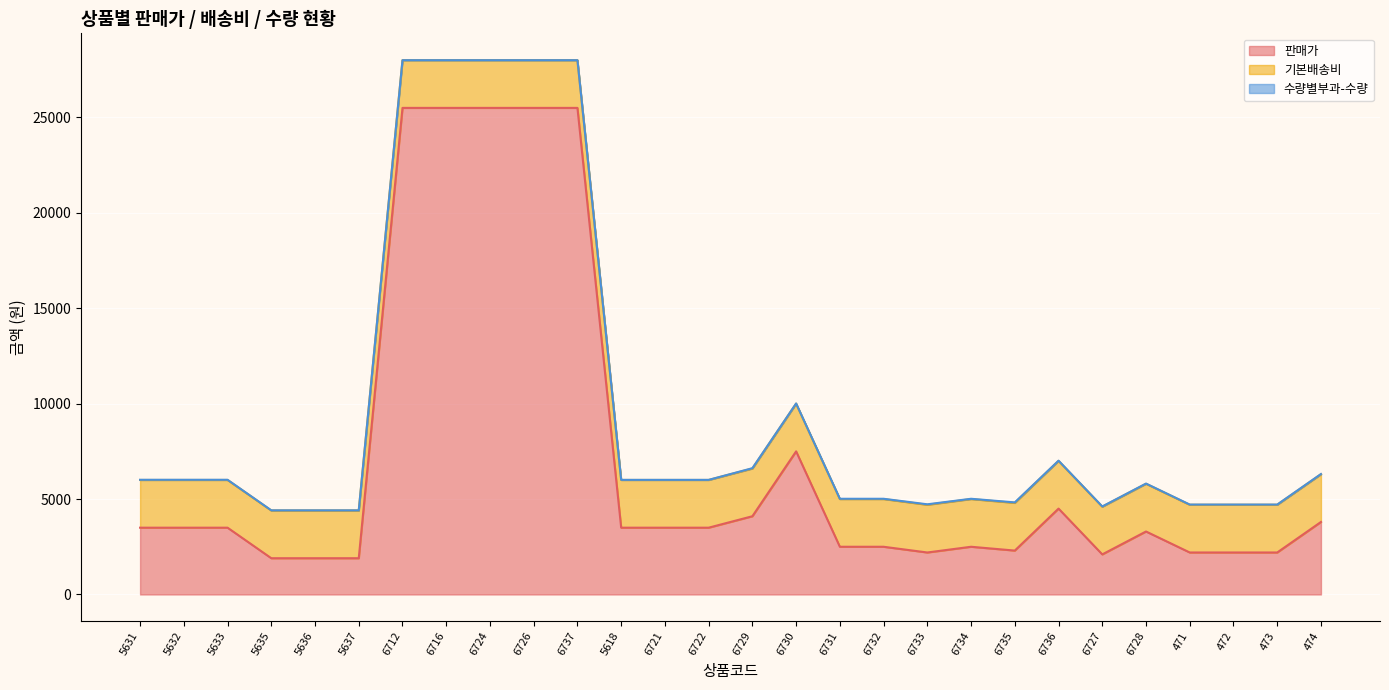

True or false: 수량별부과-수량 and 판매가 intersect in this chart.

False